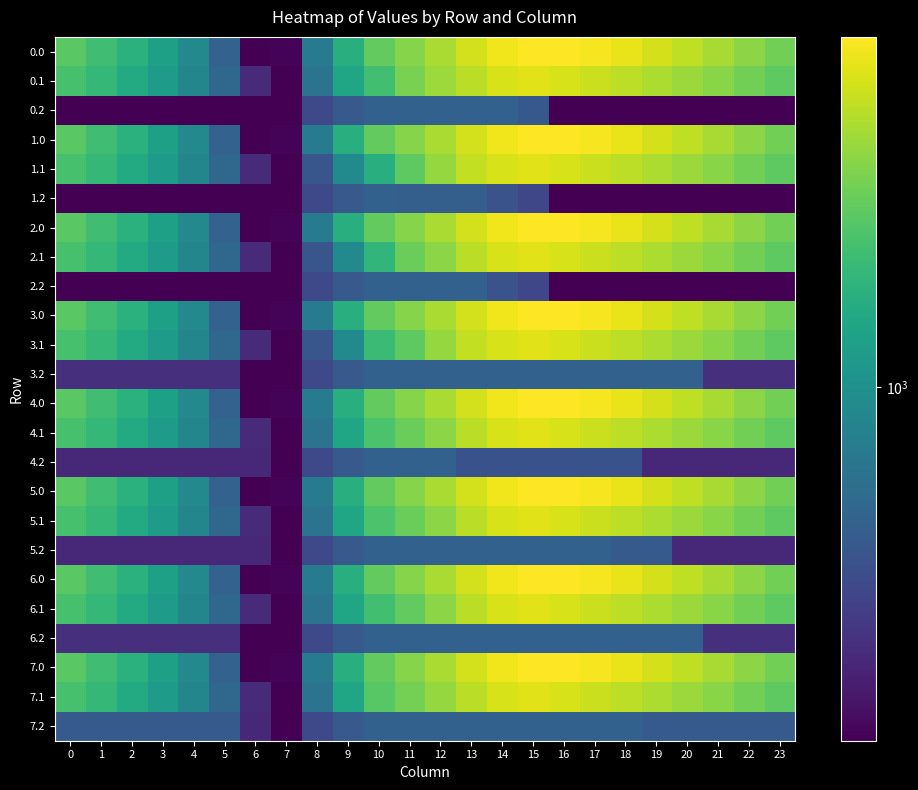

Which has a higher value, 0 or 18?

18